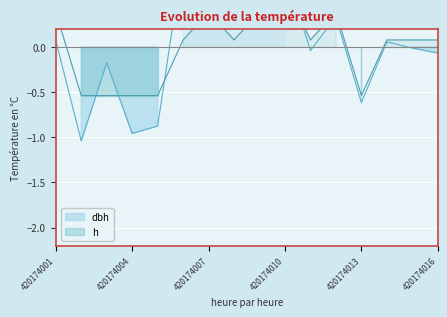

Which category has the highest value across all series?

420174006